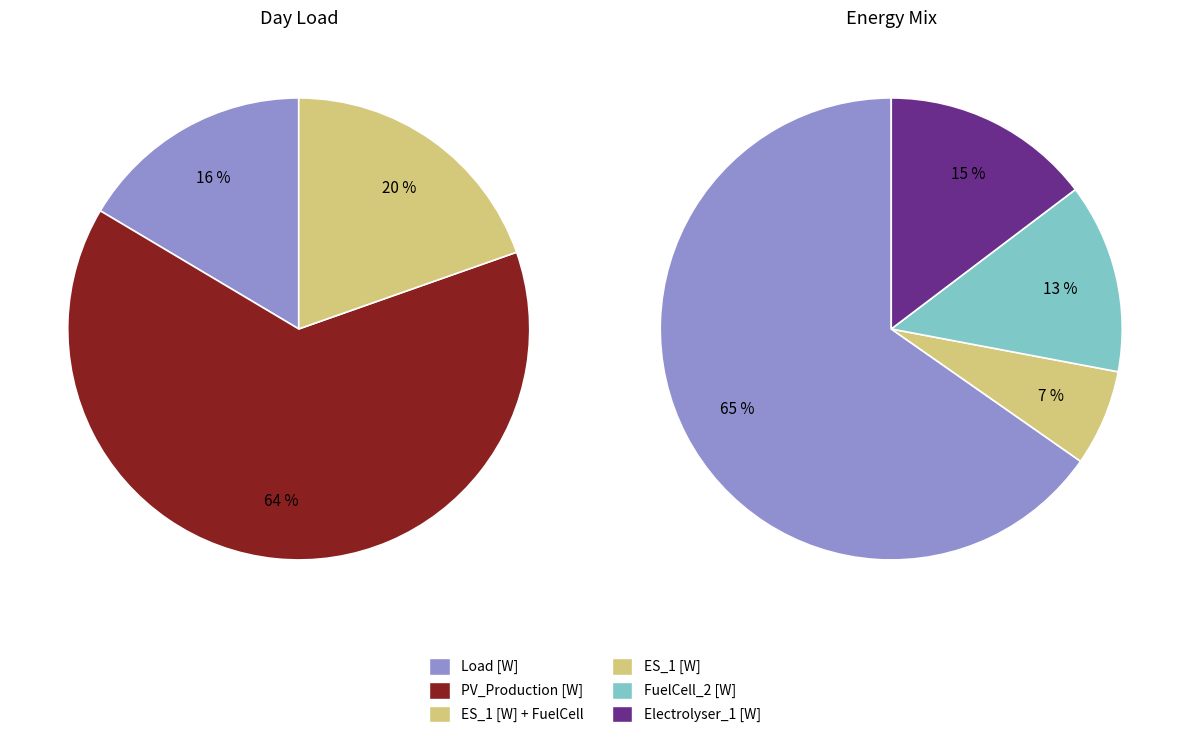

Between ES_1 [W] and 12, which is larger?

ES_1 [W]